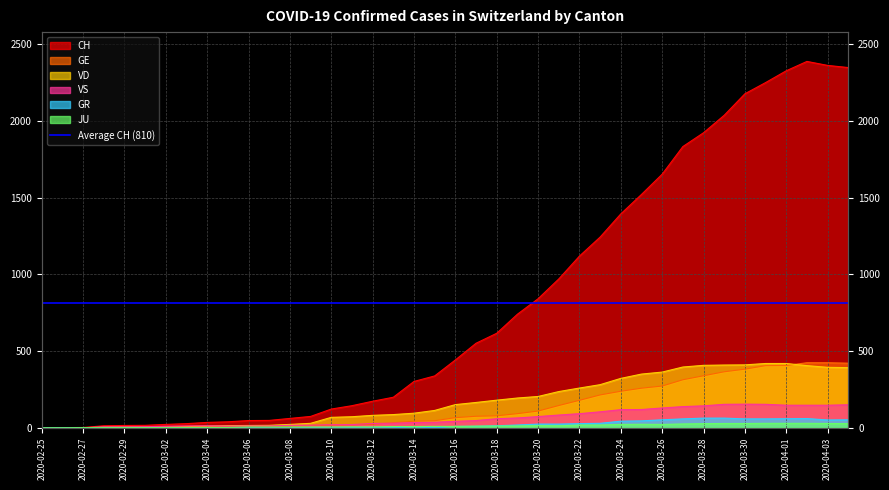

What is the label of the 31st point from the left?

2020-03-26